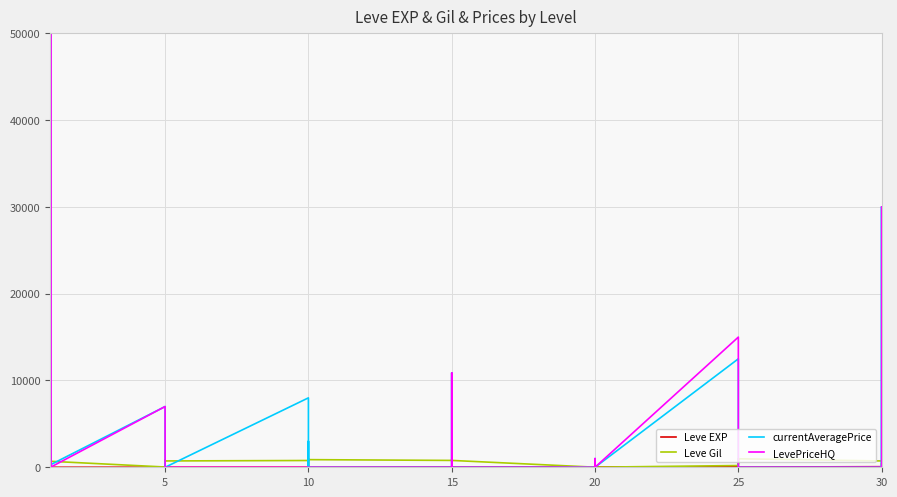

What is the difference between the maximum and minimum values in the Leve Gil series?

980